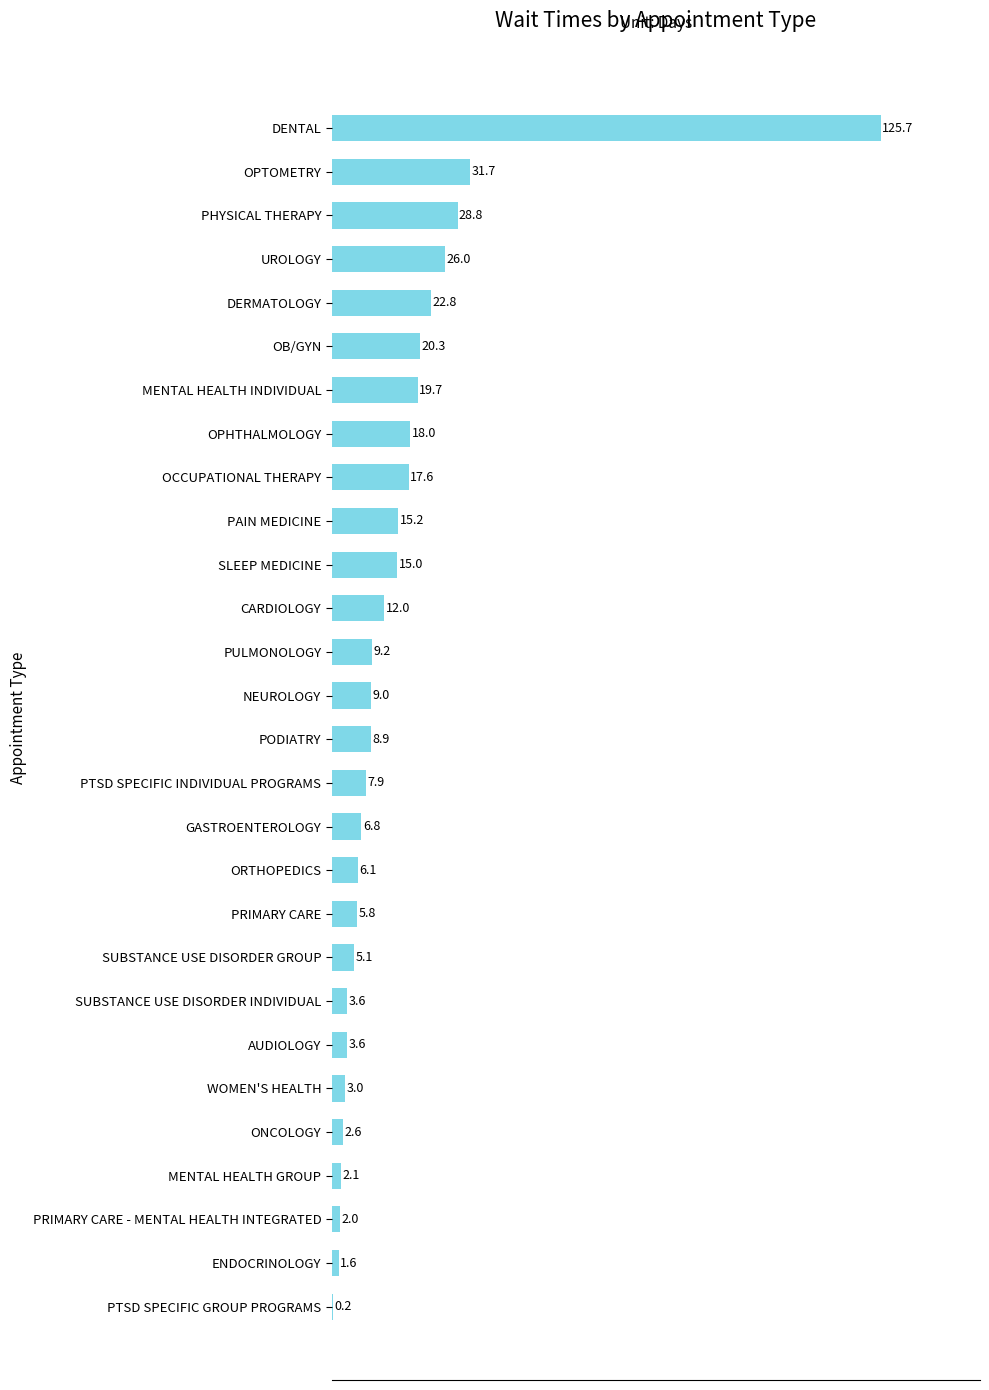

What is the sum of all values?

430.3